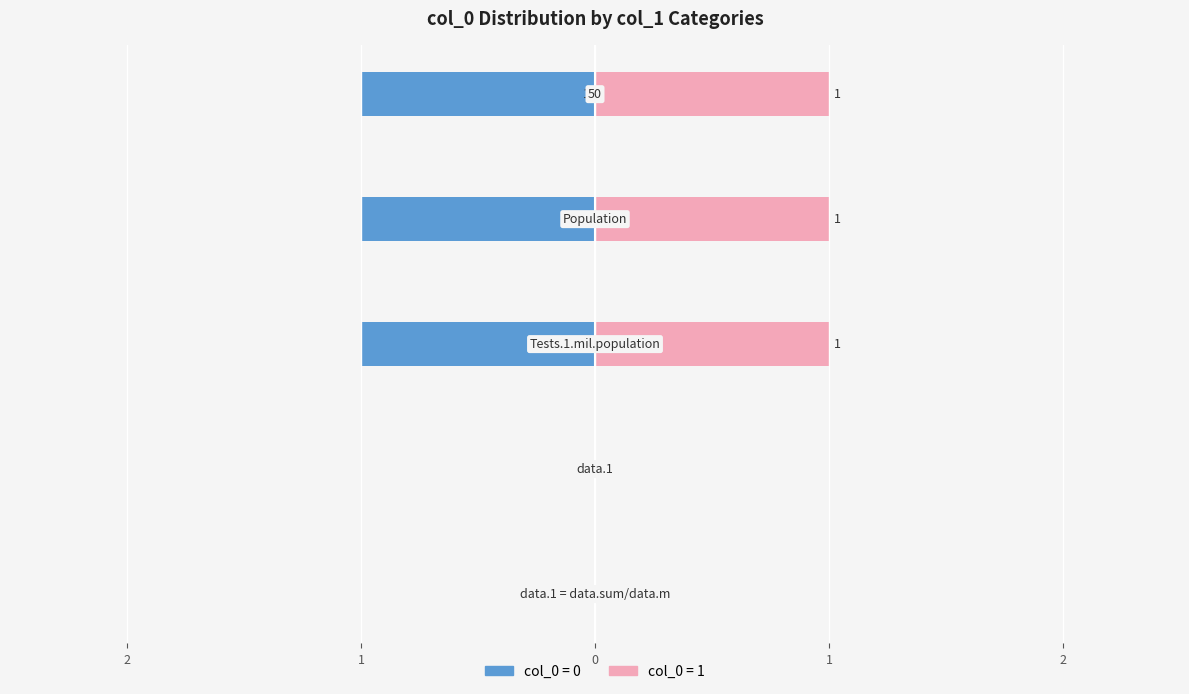

How many distinct data groups are displayed?

2